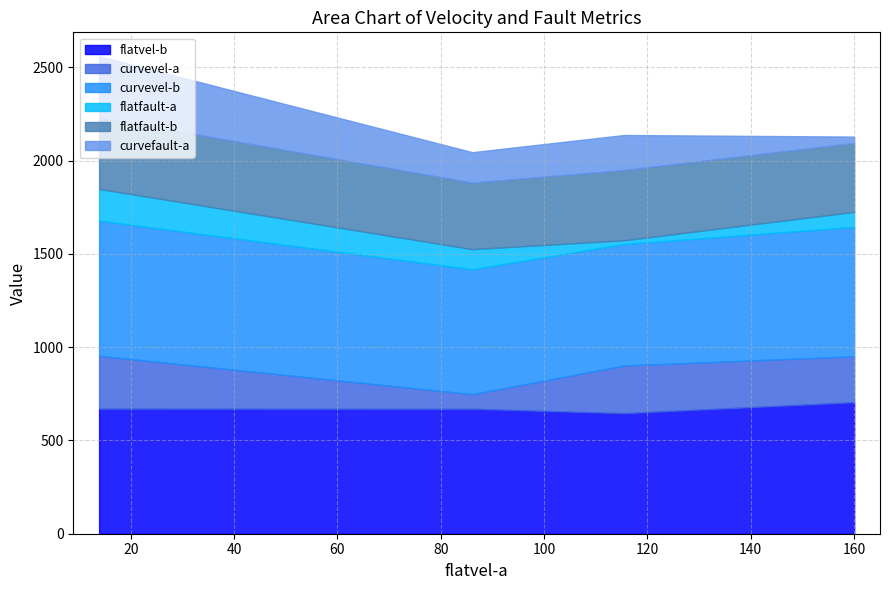

True or false: curvefault-a and flatvel-b intersect in this chart.

False